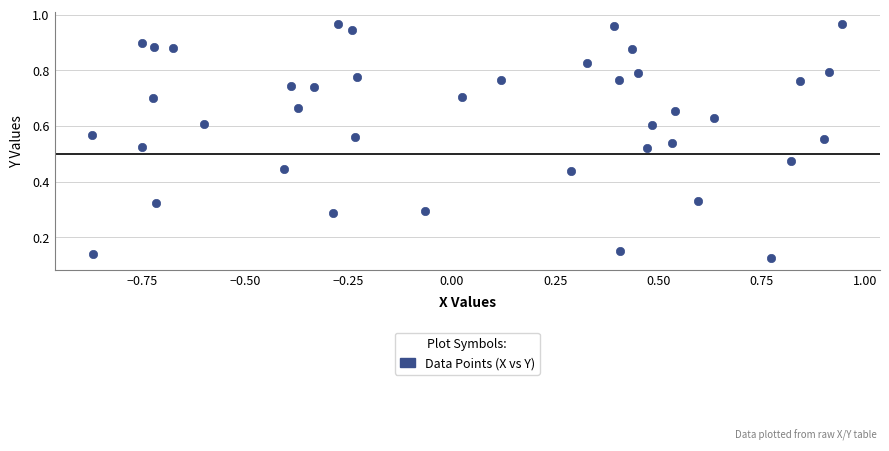

What is the range of X values (max minus min)?

1.8